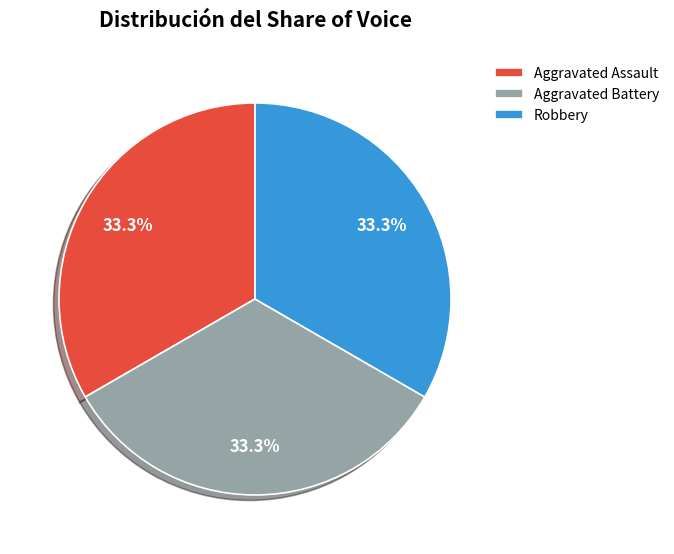

Approximately how many times larger is the value at Aggravated Battery compared to Aggravated Assault?

1.0